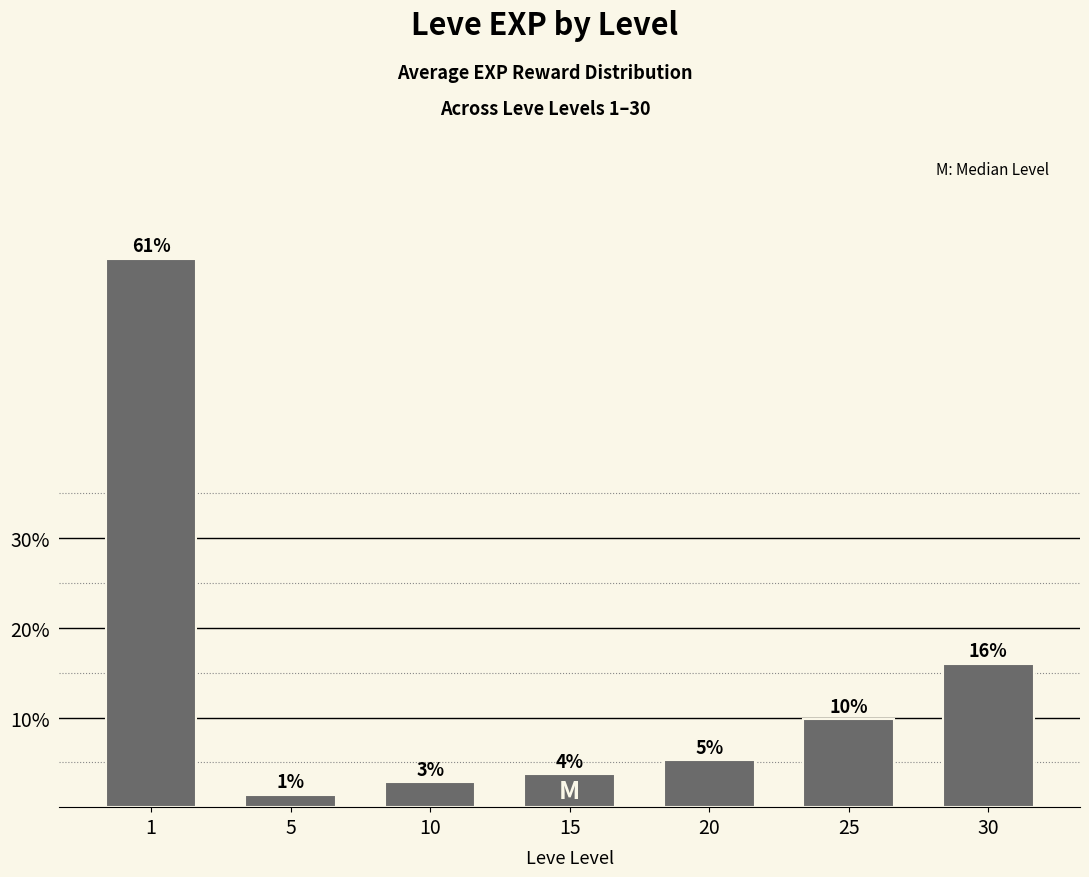

Are the bars horizontal?

No